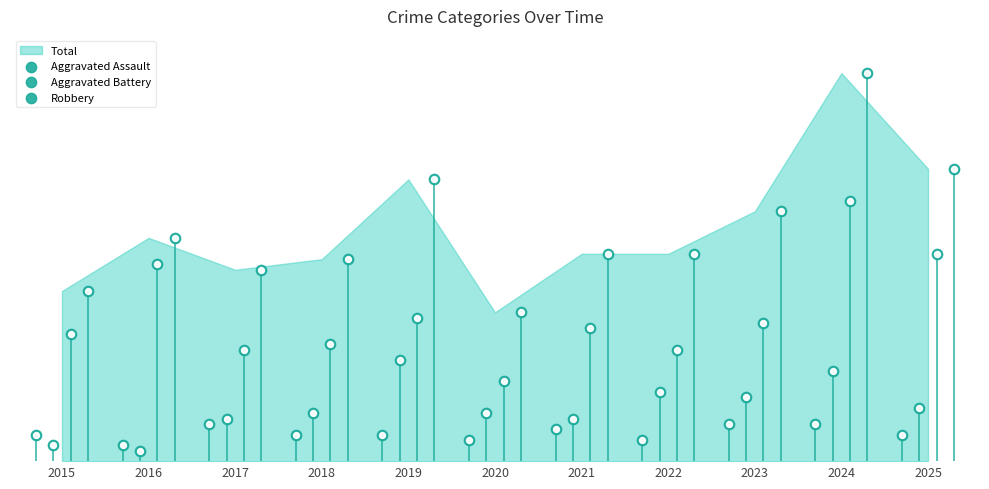

Which series contains the lowest Y value?

Aggravated Battery